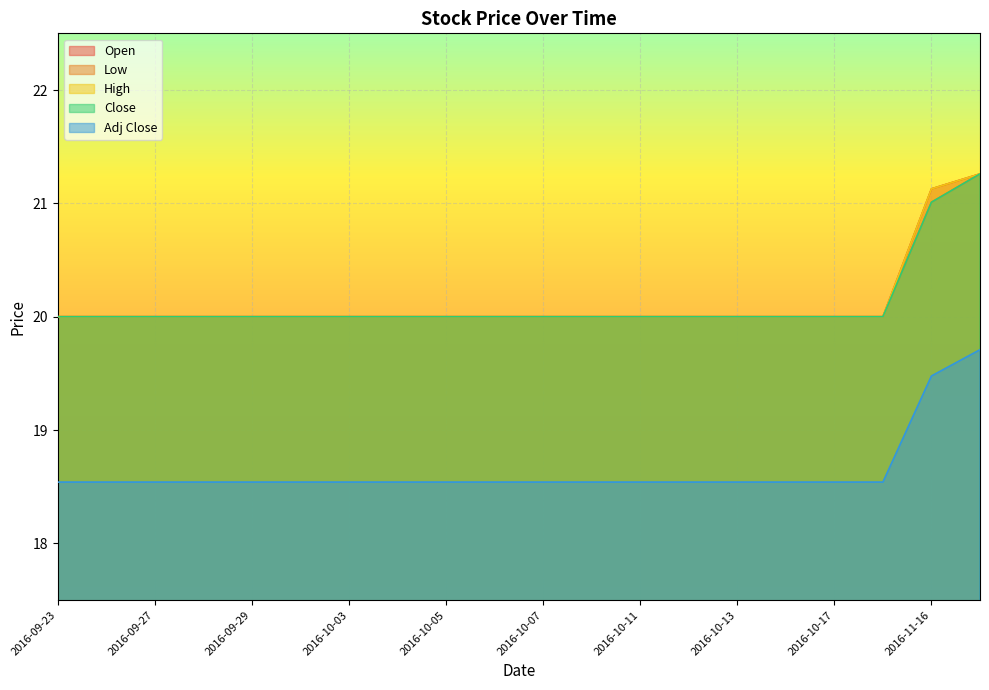

Which label corresponds to the smallest value in the chart?

2016-09-23